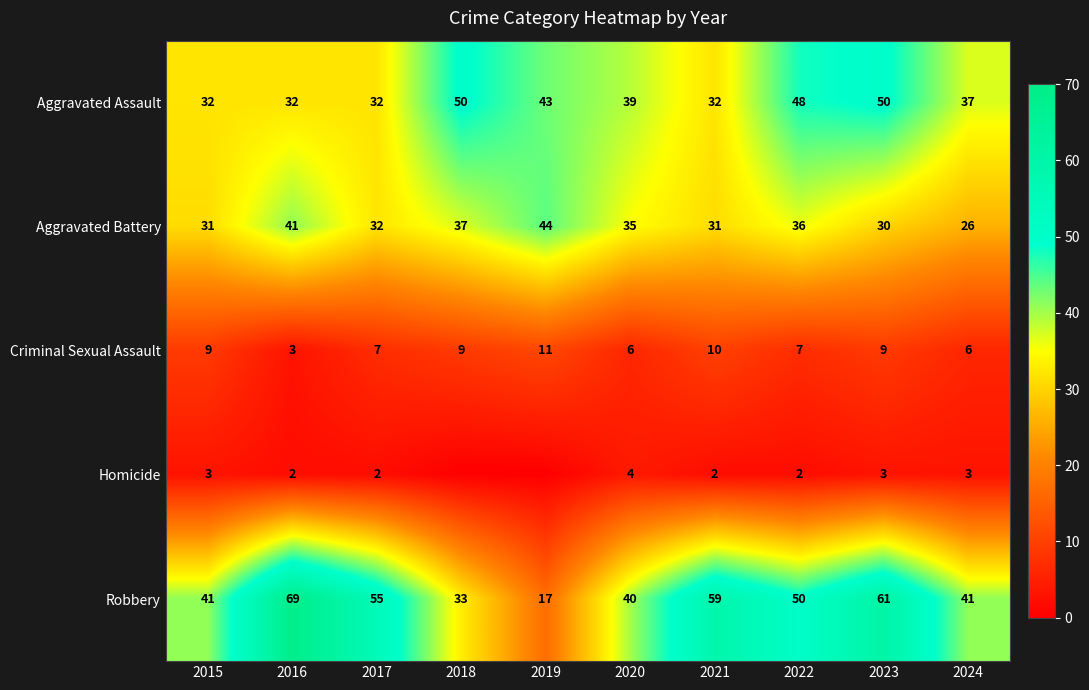

At which category is the sum across all series the highest?

2023